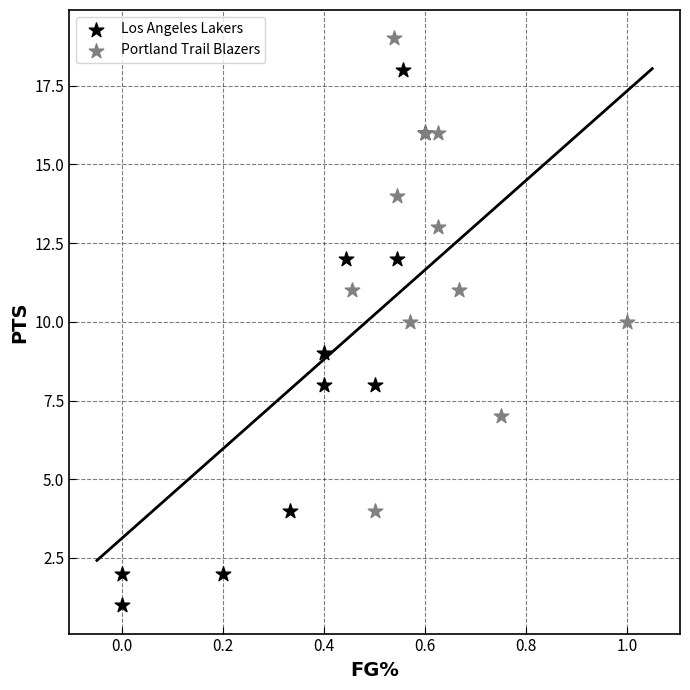

Which series contains the lowest Y value?

Los Angeles Lakers